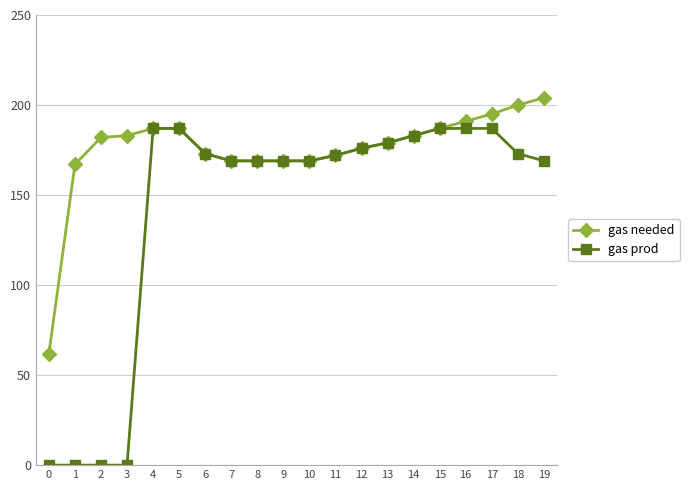

Reading left to right, transcribe all the data shown in this chart.

gas needed: 0=62	1=167	2=182	3=183	4=187	5=187	6=173	7=169	8=169	9=169	10=169	11=172	12=176	13=179	14=183	15=187	16=191	17=195	18=200	19=204
gas prod: 0=0	1=0	2=0	3=0	4=187	5=187	6=173	7=169	8=169	9=169	10=169	11=172	12=176	13=179	14=183	15=187	16=187	17=187	18=173	19=169